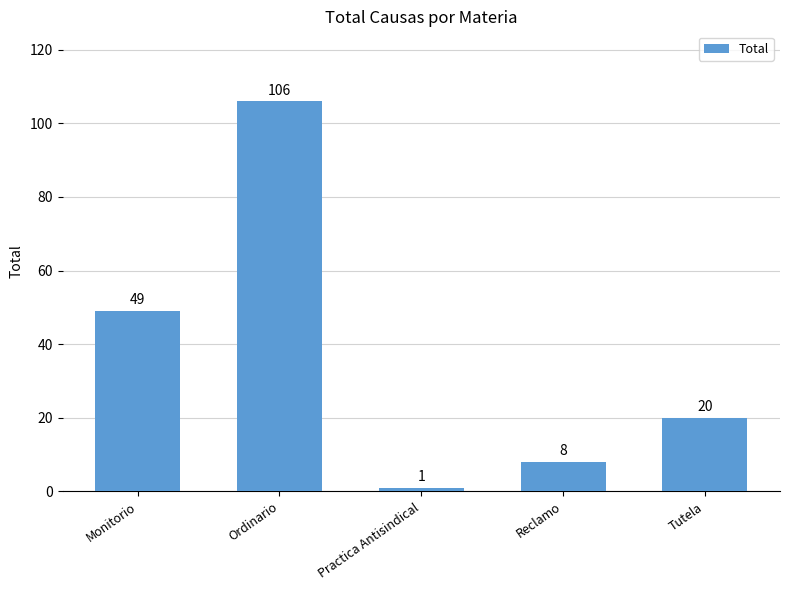

Count the number of categories in the chart.

5